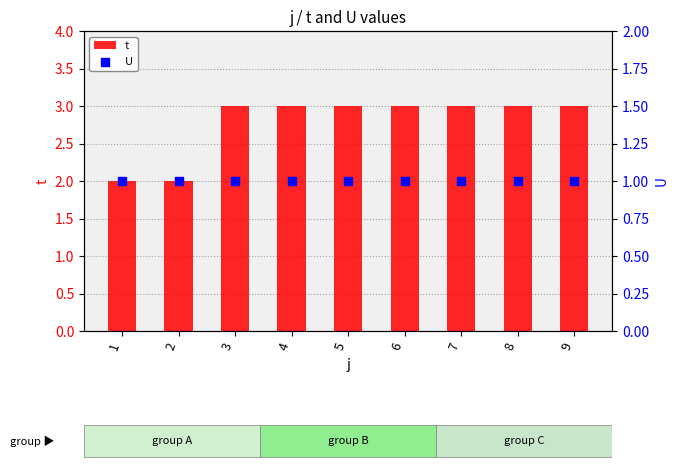

Which series contains the lowest Y value?

U